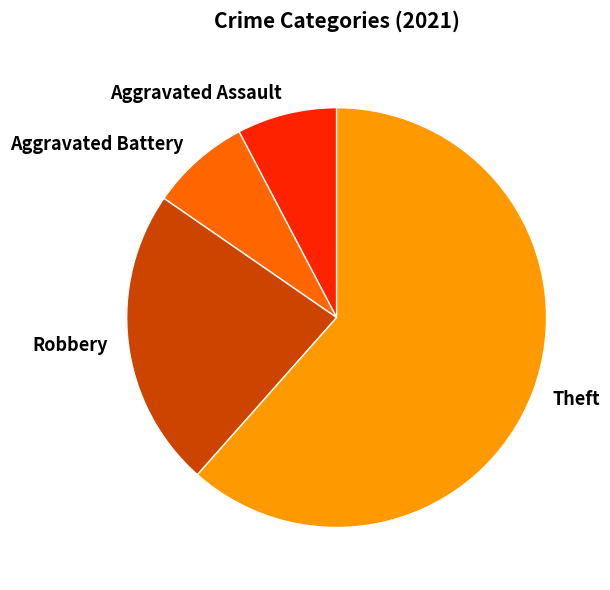

Is it true that Aggravated Battery is 14% of the pie?

False